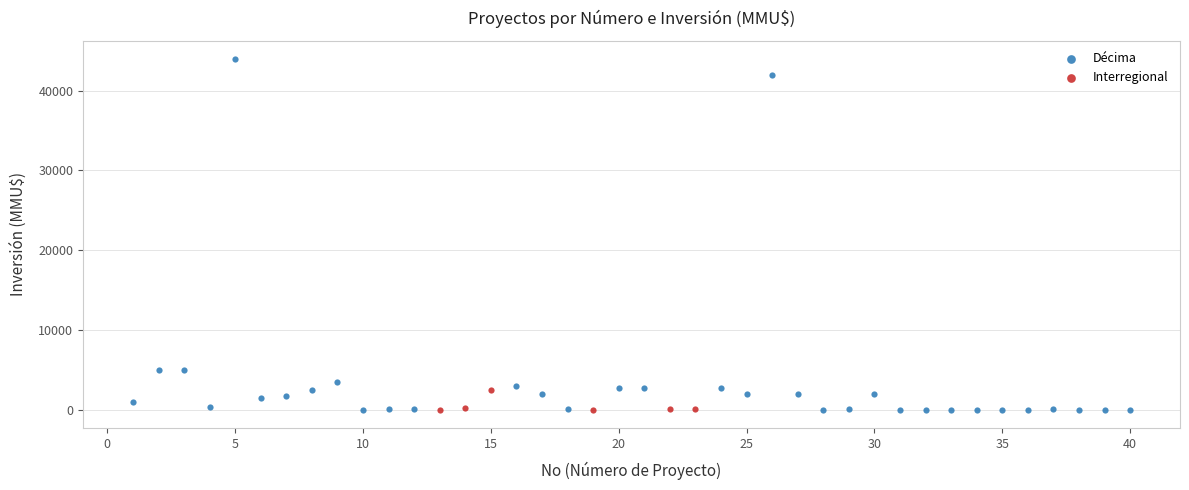

Which series has the widest spread of Y values?

Décima